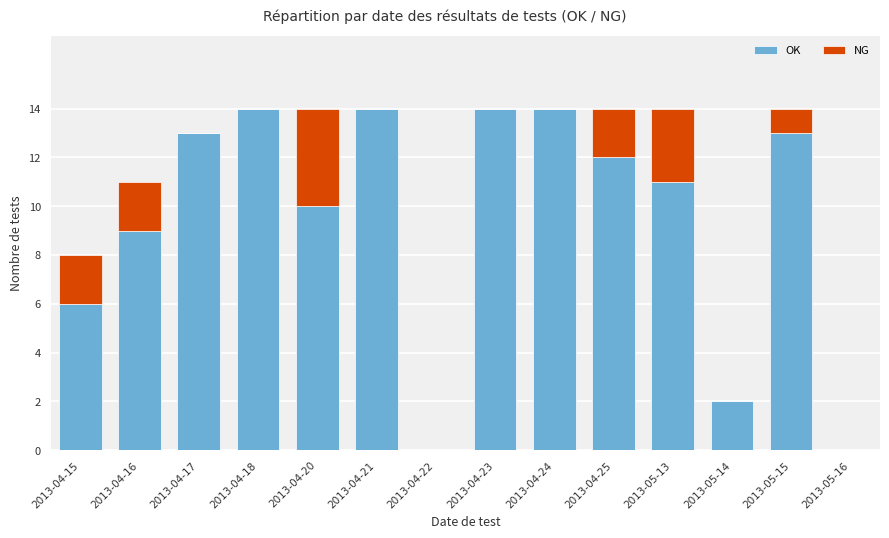

Is it true that OK equals 4 at 2013-04-21?

False